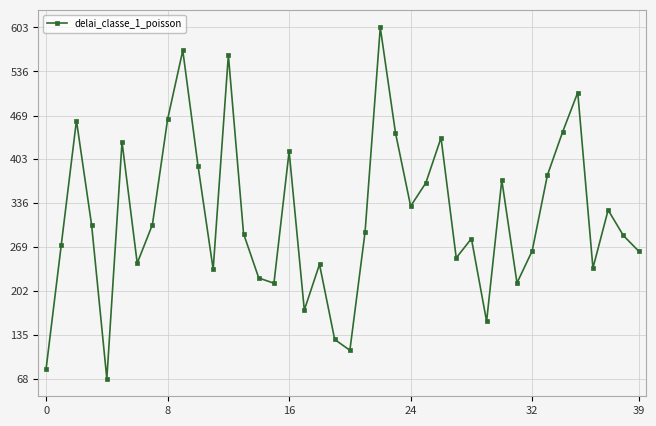

True or false: there are more than 1 points higher than both neighbors.

True